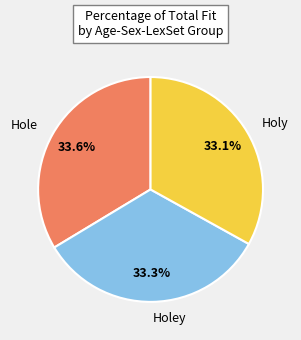

Is there any slice that represents more than half of the pie?

No